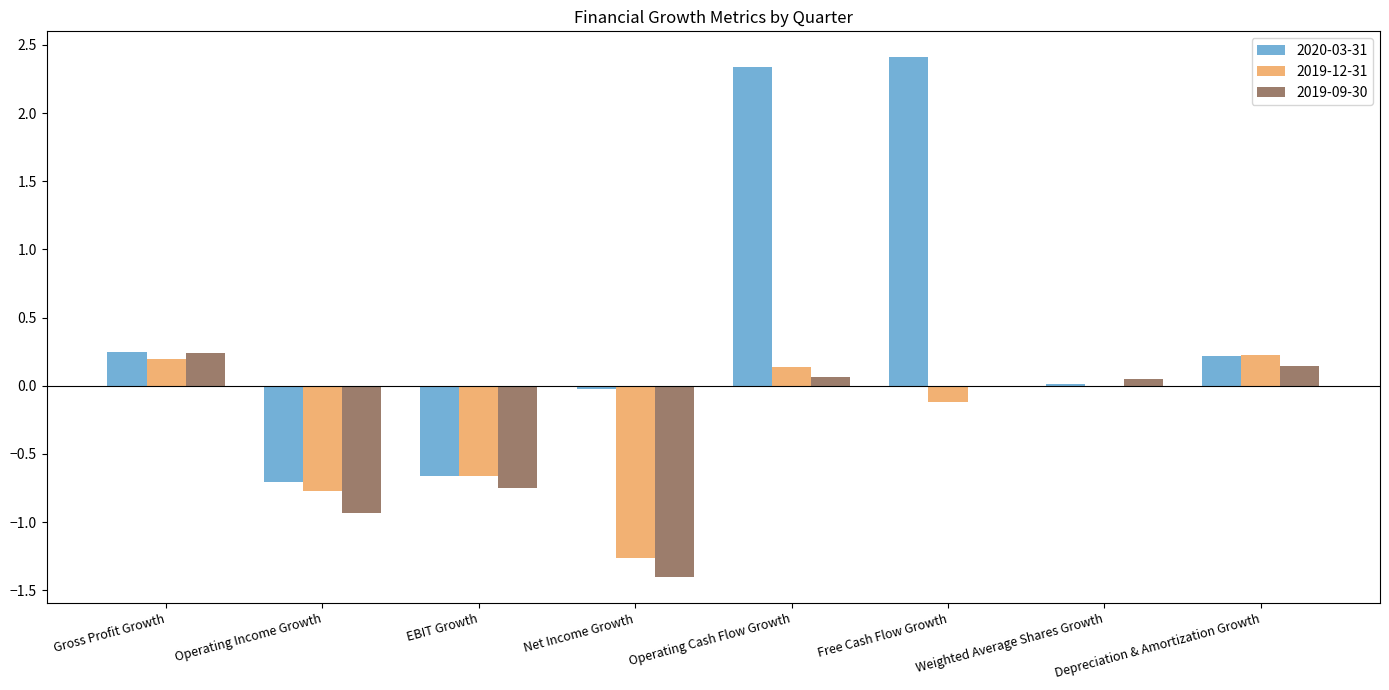

What is the highest value of the 2020-03-31 series?

2.4